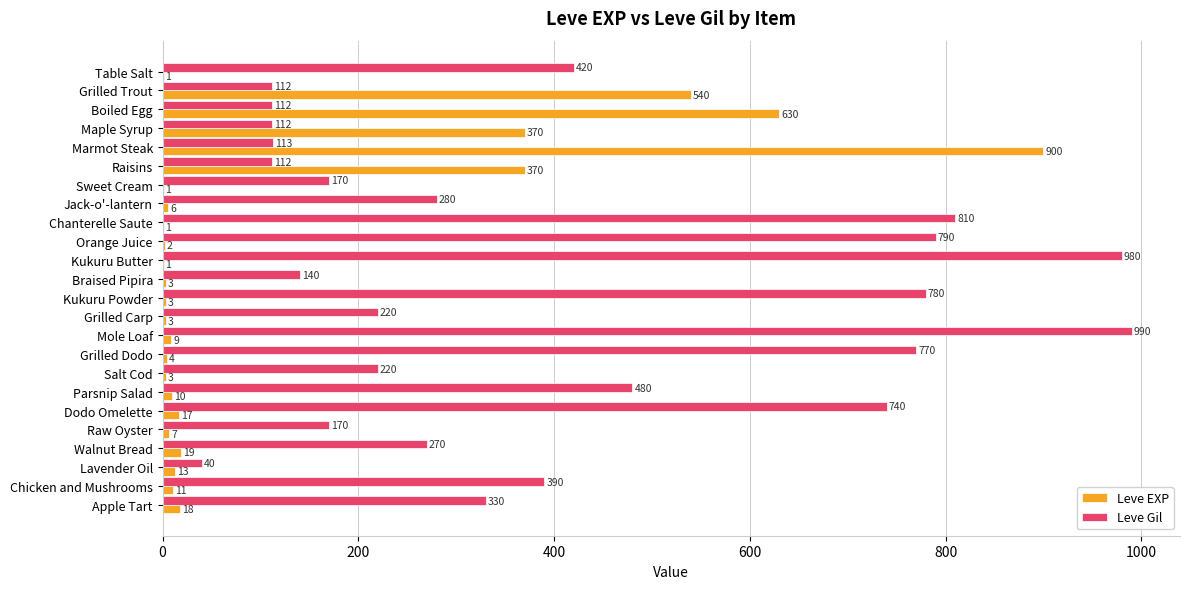

Between Grilled Carp and Parsnip Salad, which series saw the biggest shift?

Leve Gil